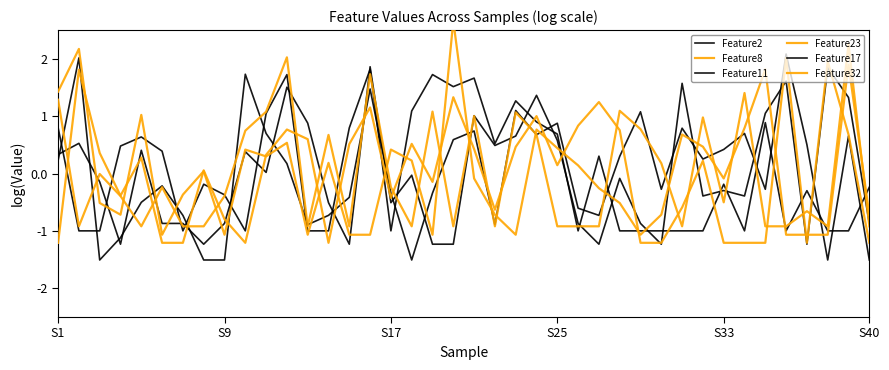

Reading left to right, transcribe all the data shown in this chart.

Feature2: 0.2	2.0	-1.5	-1.1	-0.5	-0.2	-0.7	-1.5	-1.5	1.7	0.7	0.2	-0.9	-0.7	-0.4	1.5	-0.3	-1.5	-0.3	0.6	0.7	-0.9	1.1	0.7	0.9	-0.6	-0.7	0.3	1.1	-0.3	0.8	0.3	0.4	0.7	-0.3	2.1	0.5	-1.5	0.7	-1.5
Feature8: 1.4	2.2	-0.5	-0.7	1.0	-1.1	-0.4	0.0	-1.1	0.4	0.3	0.5	-1.1	0.2	-1.1	-1.1	0.4	0.2	-1.1	2.7	-0.1	-0.7	-1.1	0.8	0.4	0.1	-0.3	-0.5	-1.1	-0.7	0.7	0.5	-0.1	0.8	1.8	-1.1	-1.1	-1.1	1.9	-0.7
Feature11: 0.3	0.5	-0.1	-1.2	0.4	-0.9	-0.9	-1.2	-0.9	0.4	0.0	1.5	0.9	-0.5	-1.2	1.9	-0.5	-0.0	-1.2	-1.2	1.0	0.5	0.7	1.4	0.6	-0.9	-1.2	-0.1	-0.9	-1.2	1.6	-0.4	-0.3	-0.4	1.0	1.6	-1.2	1.8	1.3	-0.9
Feature23: -1.2	1.8	0.4	-0.4	0.3	-1.2	-1.2	0.1	-0.8	-1.2	0.3	0.8	0.6	-1.2	0.5	1.2	-0.4	0.5	-0.1	1.3	0.4	-0.6	0.5	1.0	0.1	0.8	1.2	0.8	-1.2	-1.2	-0.6	0.2	-1.2	-1.2	-1.2	2.0	-1.2	2.0	0.7	-1.2
Feature17: 0.8	-1.0	-1.0	0.5	0.6	0.4	-1.0	-0.2	-0.4	-1.0	1.0	1.7	-1.0	-1.0	0.8	1.8	-1.0	1.1	1.7	1.5	1.7	0.5	1.3	0.9	0.7	-1.0	0.3	-1.0	-1.0	-1.0	-1.0	-1.0	-0.2	-1.0	0.9	-1.0	-0.3	-1.0	-1.0	-0.2
Feature32: 1.3	-0.9	-0.0	-0.4	-0.9	-0.2	-0.9	-0.9	-0.4	0.7	1.1	2.0	-0.9	0.7	-0.9	1.7	-0.2	-0.9	1.1	-0.9	1.0	-0.9	1.1	0.7	-0.9	-0.9	-0.9	1.1	0.8	0.2	-0.9	1.0	-0.5	1.4	-0.9	-0.9	-0.7	-0.9	2.3	-0.9